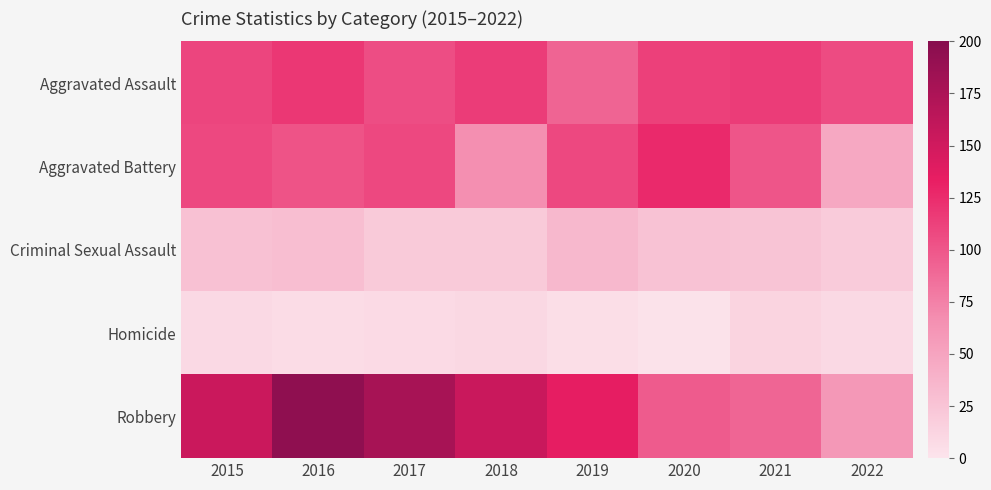

Reading right to left, transcribe all the data shown in this chart.

Aggravated Assault: 2022=107	2021=115	2020=113	2019=92	2018=115	2017=105	2016=118	2015=110
Aggravated Battery: 2022=47	2021=100	2020=126	2019=108	2018=67	2017=108	2016=102	2015=108
Criminal Sexual Assault: 2022=20	2021=25	2020=27	2019=35	2018=21	2017=21	2016=30	2015=28
Homicide: 2022=9	2021=13	2020=2	2019=5	2018=10	2017=8	2016=7	2015=9
Robbery: 2022=60	2021=91	2020=97	2019=135	2018=155	2017=178	2016=194	2015=154